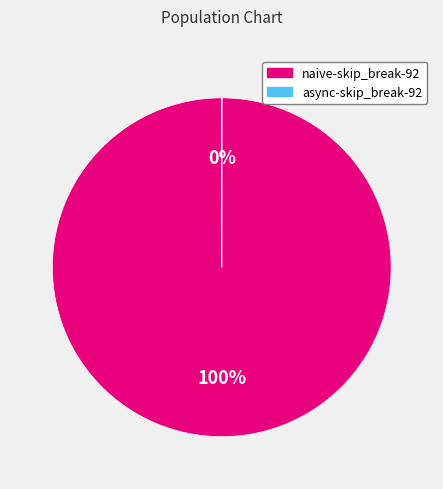

To the nearest percent, what is the average slice percentage?

50%